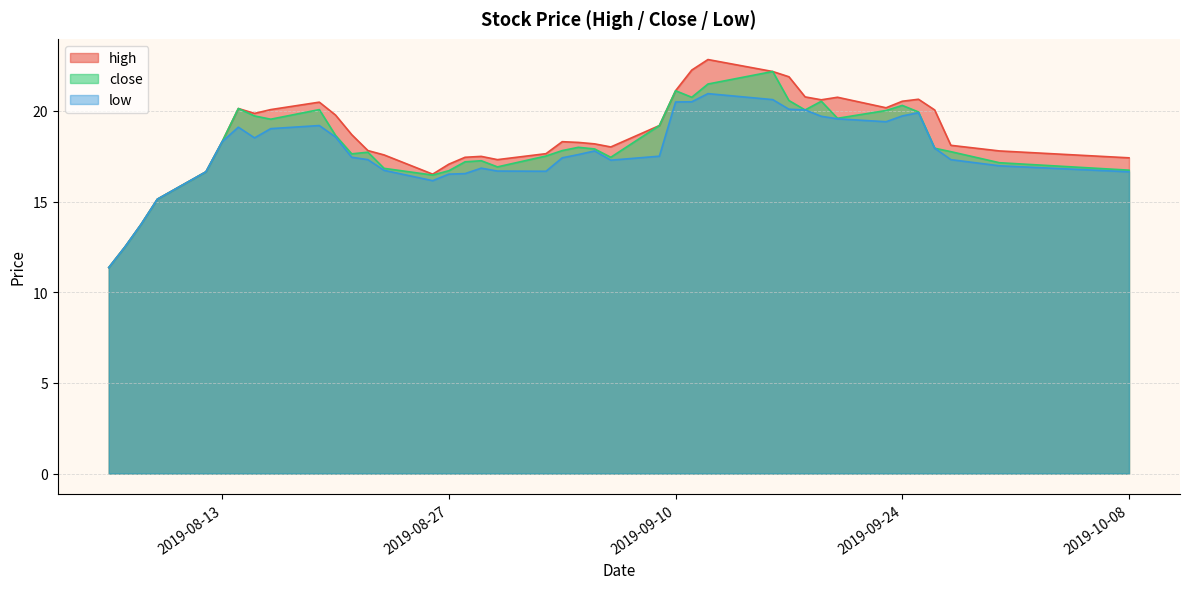

True or false: low and close cross at least once.

False